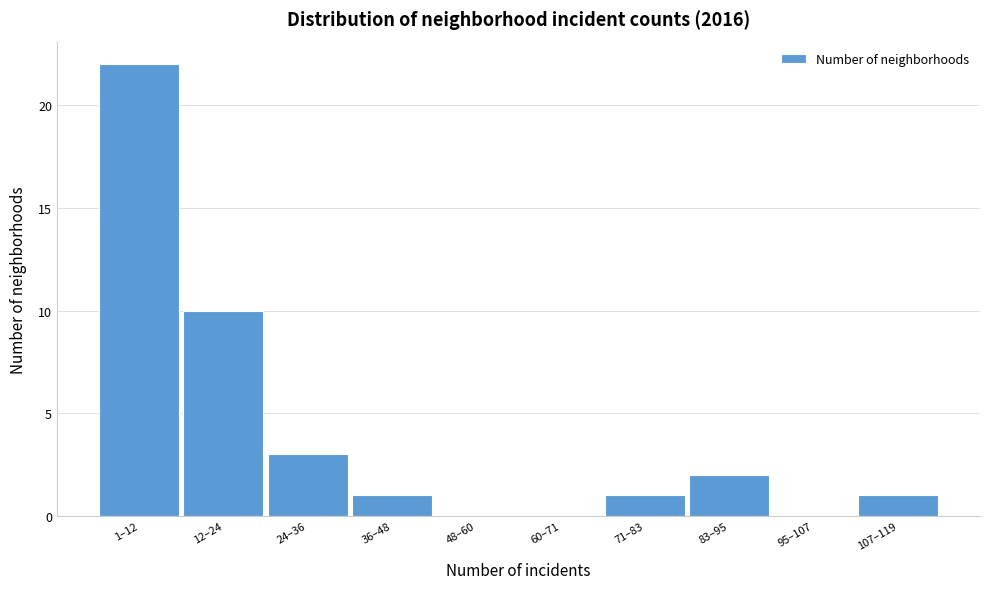

Reading left to right, list all the values displayed in this chart.

1–12=22	12–24=10	24–36=3	36–48=1	48–60=0	60–71=0	71–83=1	83–95=2	95–107=0	107–119=1